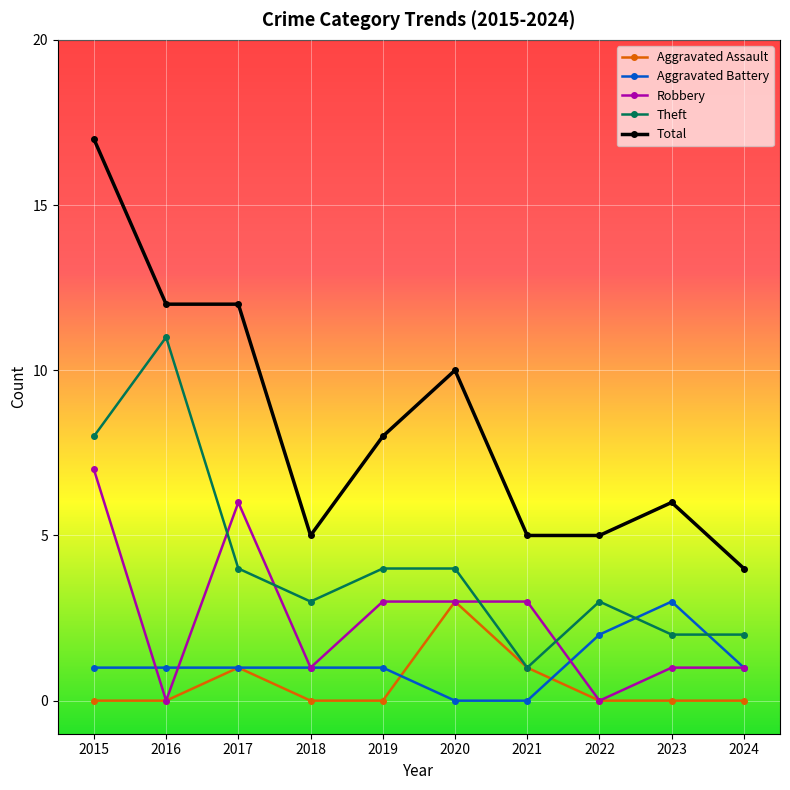

At which category does Theft reach its first local valley?

2018